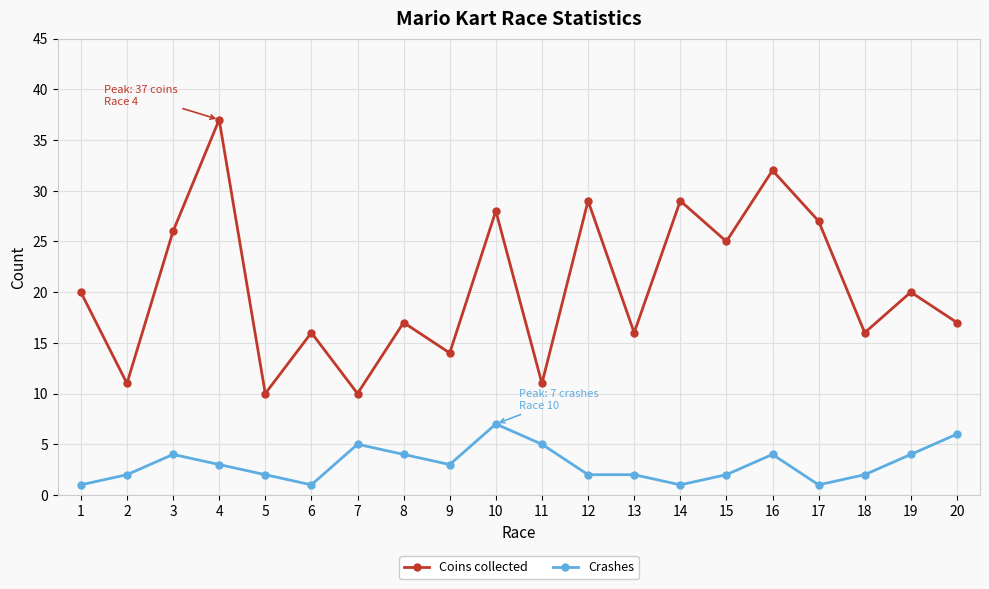

What is the sum of all Crashes values?

61